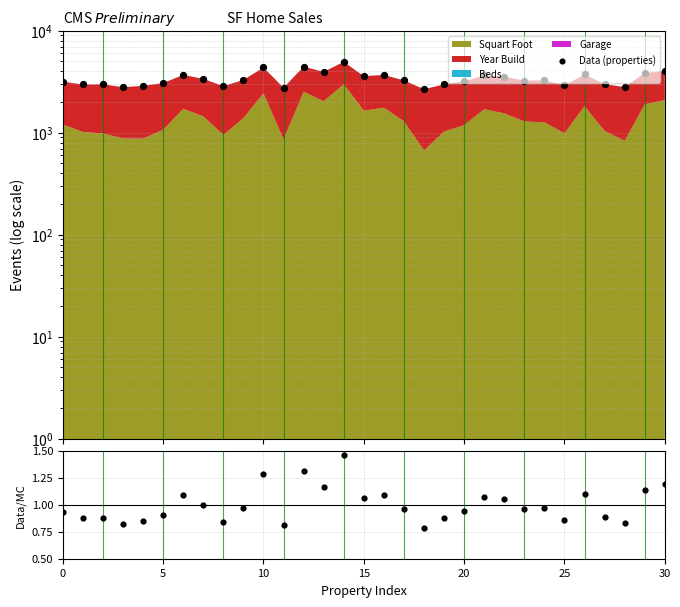

Which has a higher value, 7 or 29?

29